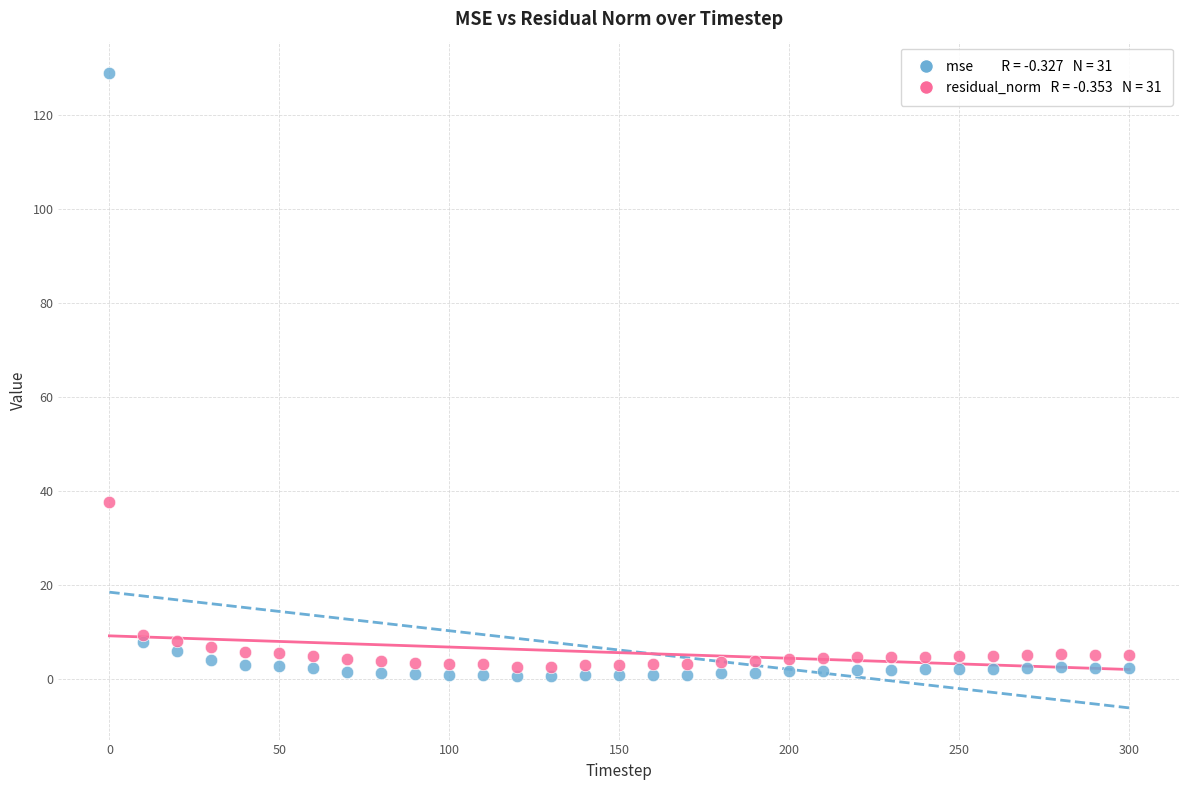

Across all series, what Y value is closest to 64?

37.6